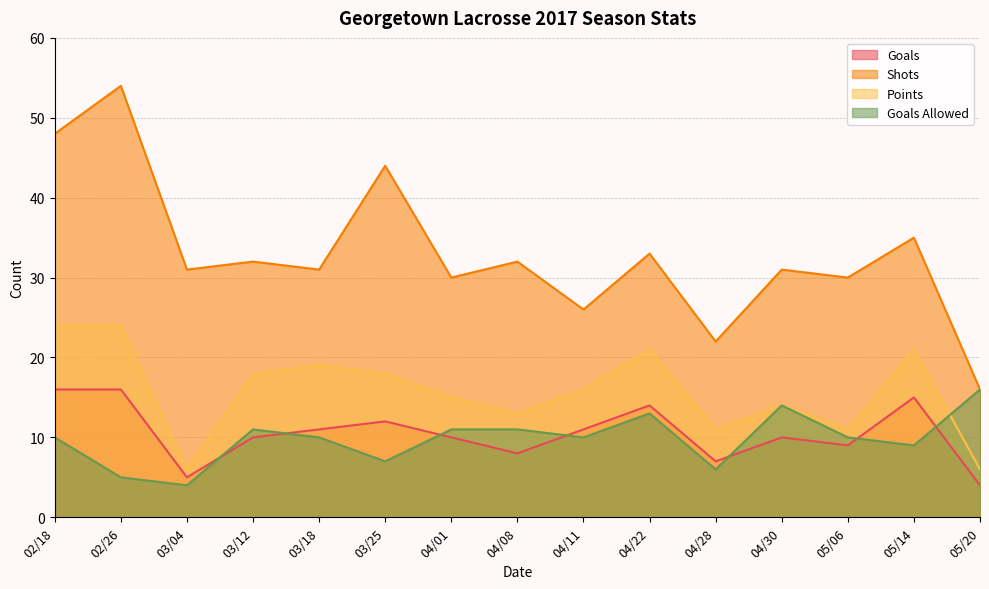

True or false: Points has a value of 9 at 03/25.

False